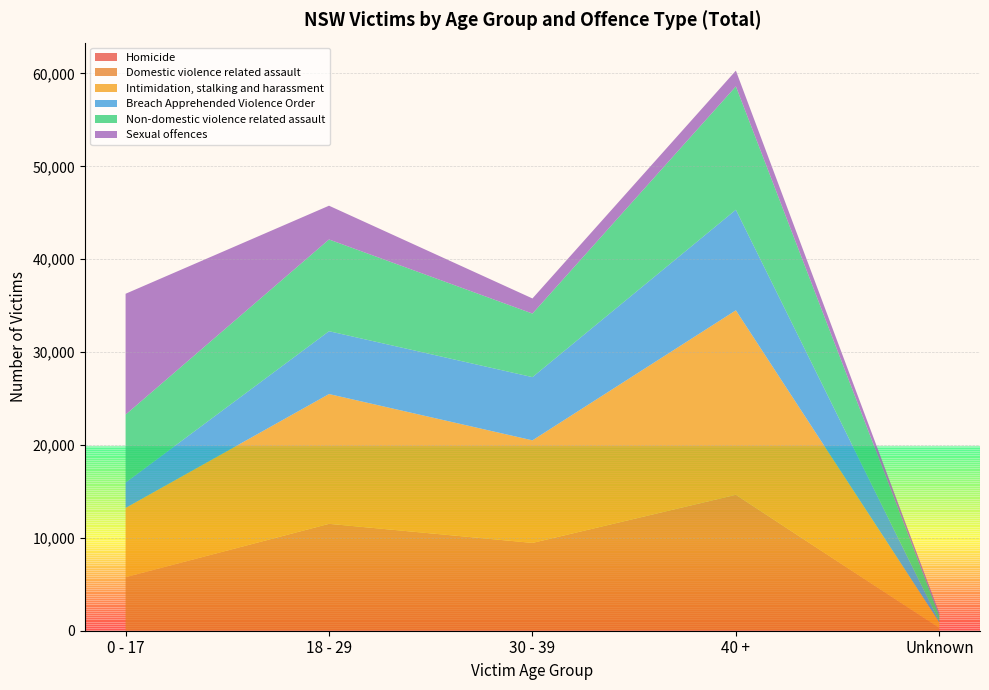

Reading right to left, what are all the values shown in this chart?

Homicide: Unknown=2	40 +=44	30 - 39=27	18 - 29=25	0 - 17=18
Domestic violence related assault: Unknown=291	40 +=14593	30 - 39=9428	18 - 29=11485	0 - 17=5746
Intimidation, stalking and harassment: Unknown=620	40 +=19864	30 - 39=11045	18 - 29=13975	0 - 17=7456
Breach Apprehended Violence Order: Unknown=104	40 +=10829	30 - 39=6806	18 - 29=6765	0 - 17=2734
Non-domestic violence related assault: Unknown=609	40 +=13285	30 - 39=6845	18 - 29=9879	0 - 17=7315
Sexual offences: Unknown=269	40 +=1694	30 - 39=1627	18 - 29=3635	0 - 17=13014